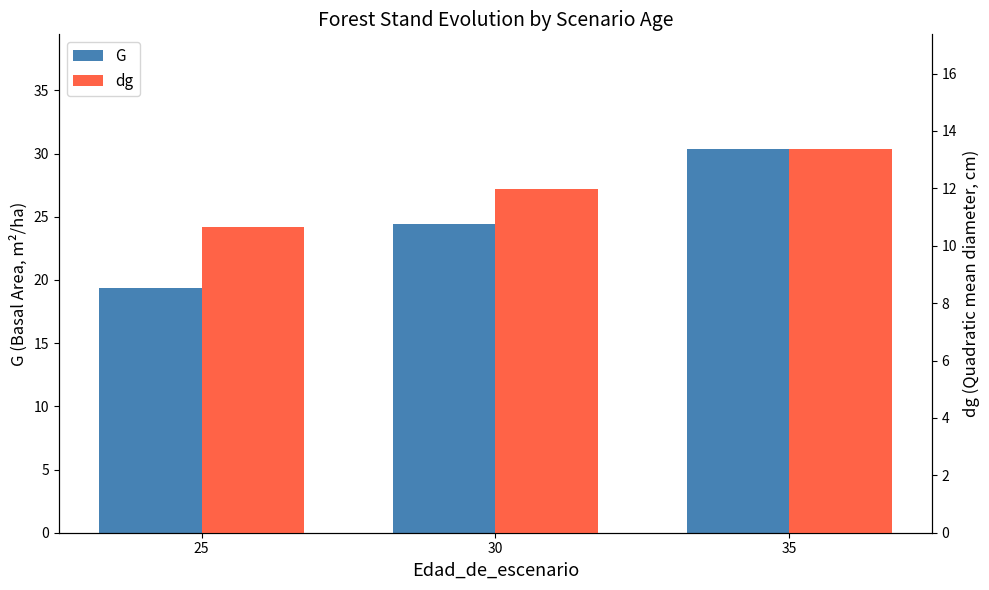

What are all the series names shown in the legend?

G, dg